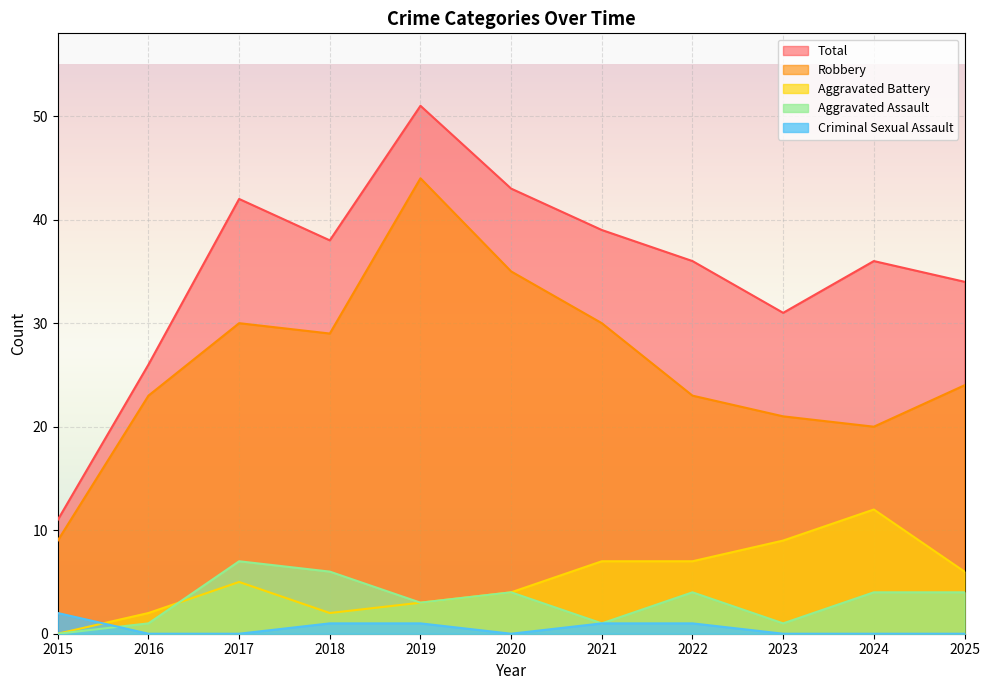

Reading left to right, list all the values displayed in this chart.

Aggravated Assault: 0	1	7	6	3	4	1	4	1	4	4
Aggravated Battery: 0	2	5	2	3	4	7	7	9	12	6
Criminal Sexual Assault: 2	0	0	1	1	0	1	1	0	0	0
Robbery: 9	23	30	29	44	35	30	23	21	20	24
Total: 11	26	42	38	51	43	39	36	31	36	34